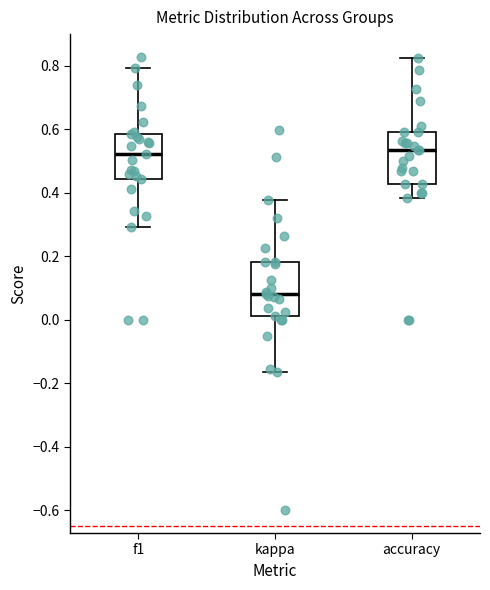

Where is the lower edge of the box for kappa on the y-axis? The values are not printed on the chart, so give them approximately, as read against the axis.

0.02